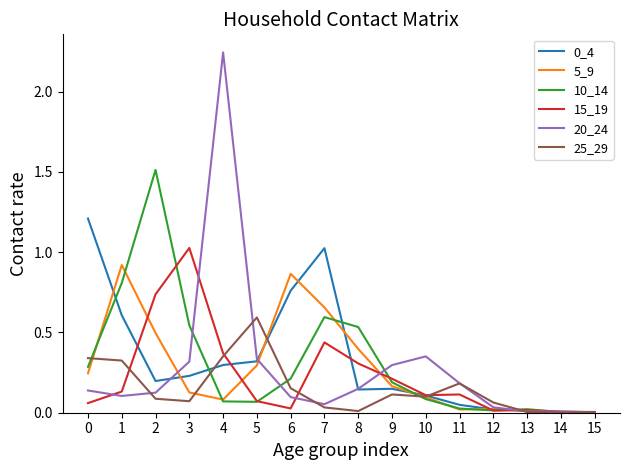

At which category is the sum across all series the highest?

4